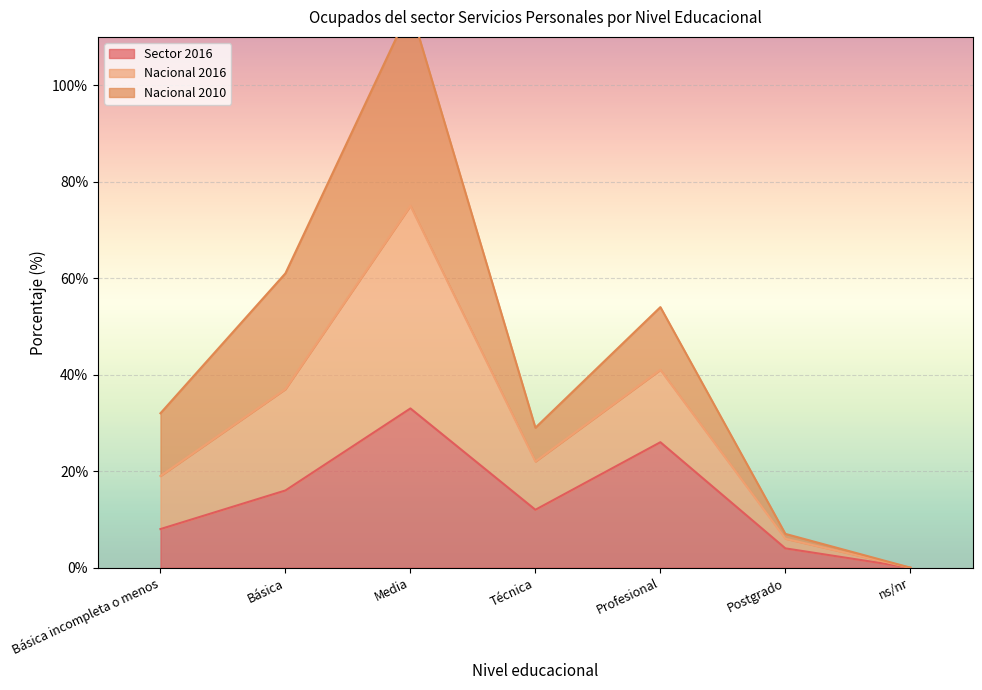

Is it true that Sector 2016 equals 23 at Básica?

False